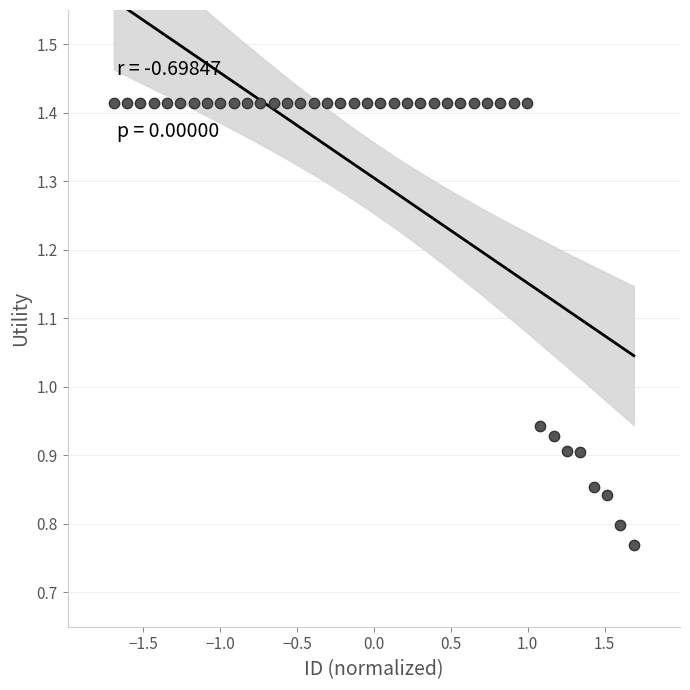

What is the range of Y values (max minus min)?

0.6